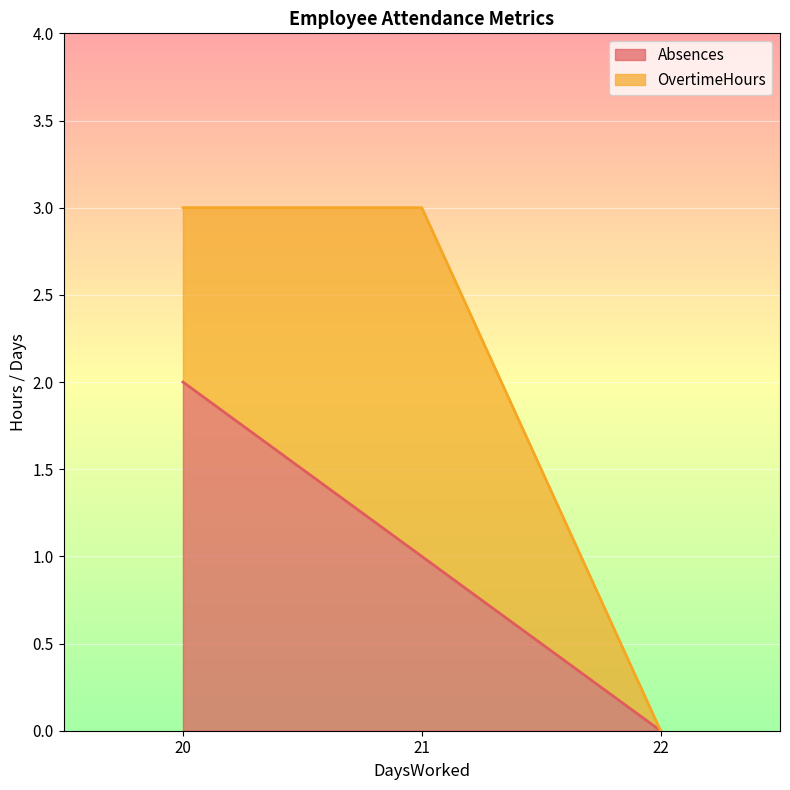

The Absences series shows 1 at 22. True or false?

False